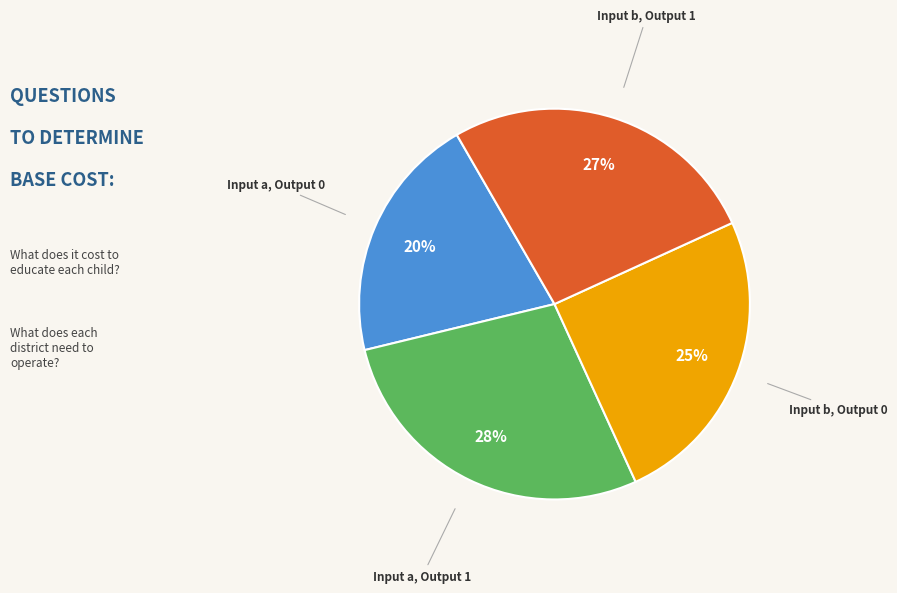

How many segments does this pie chart have?

4